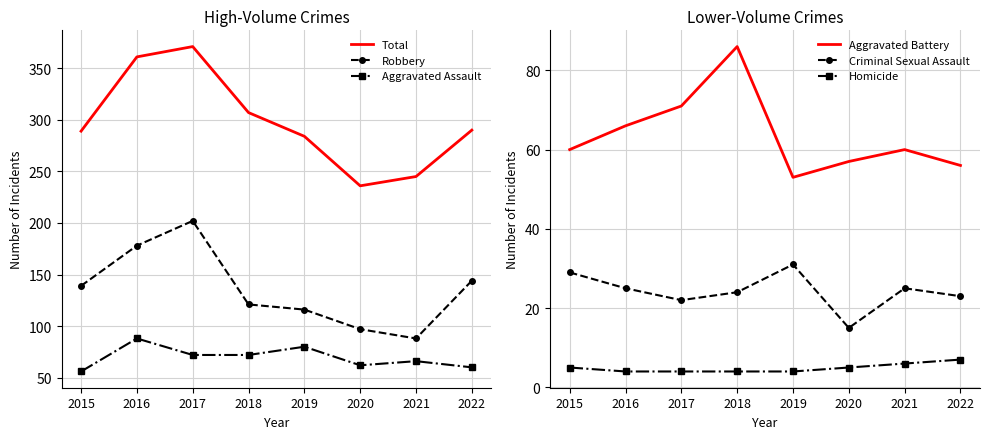

What is the total value across all series at 2017?

742